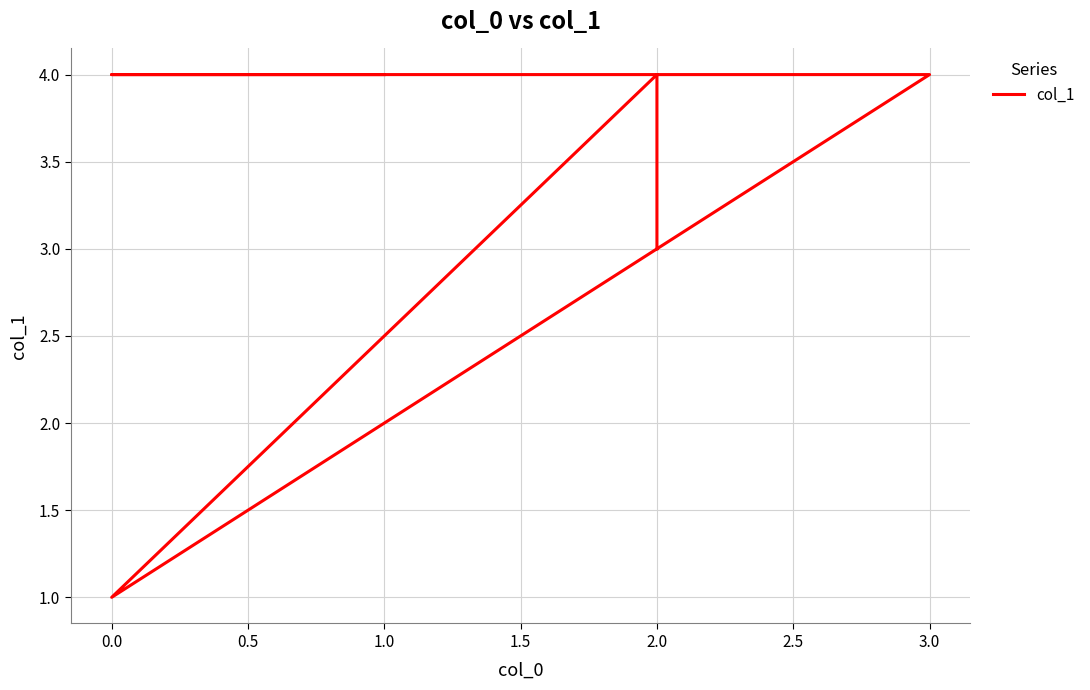

Count the values in the range 3 to 4.

5